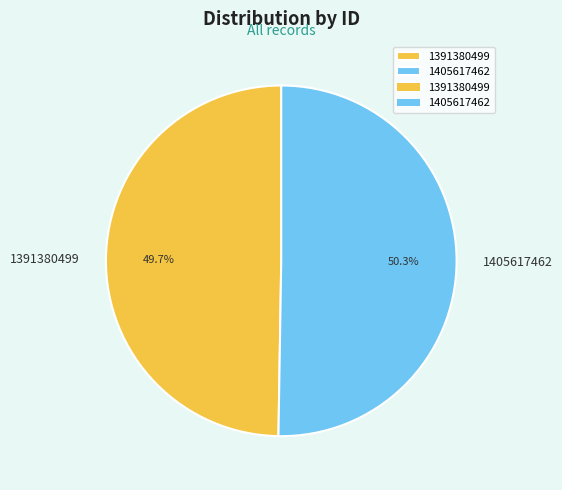

Which has a higher value, 1405617462 or 1391380499?

1405617462